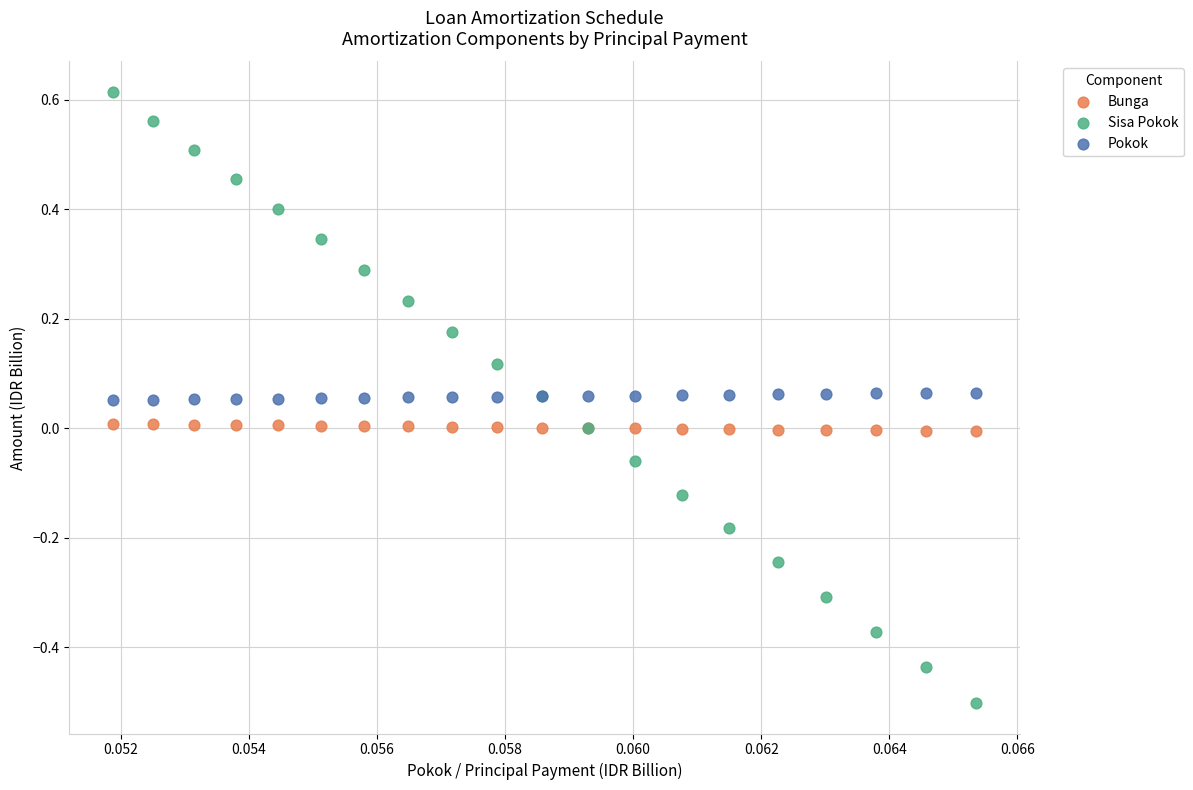

Which series reaches the maximum Y coordinate?

Sisa Pokok